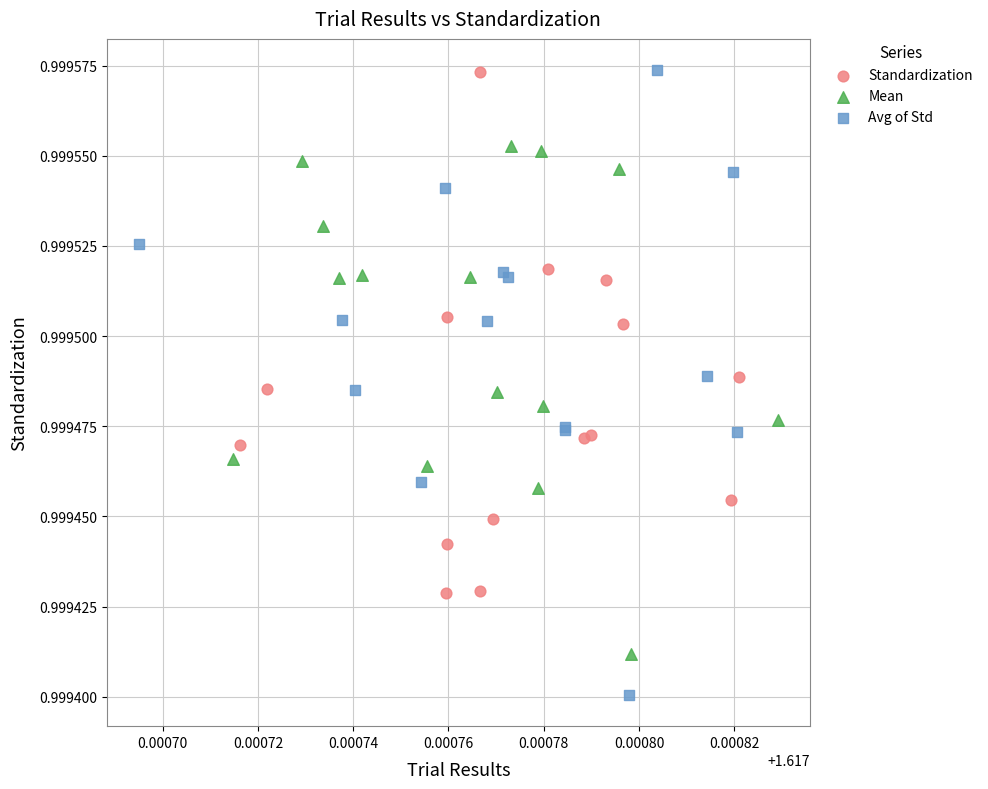

Which series reaches the minimum Y coordinate?

Avg of Std